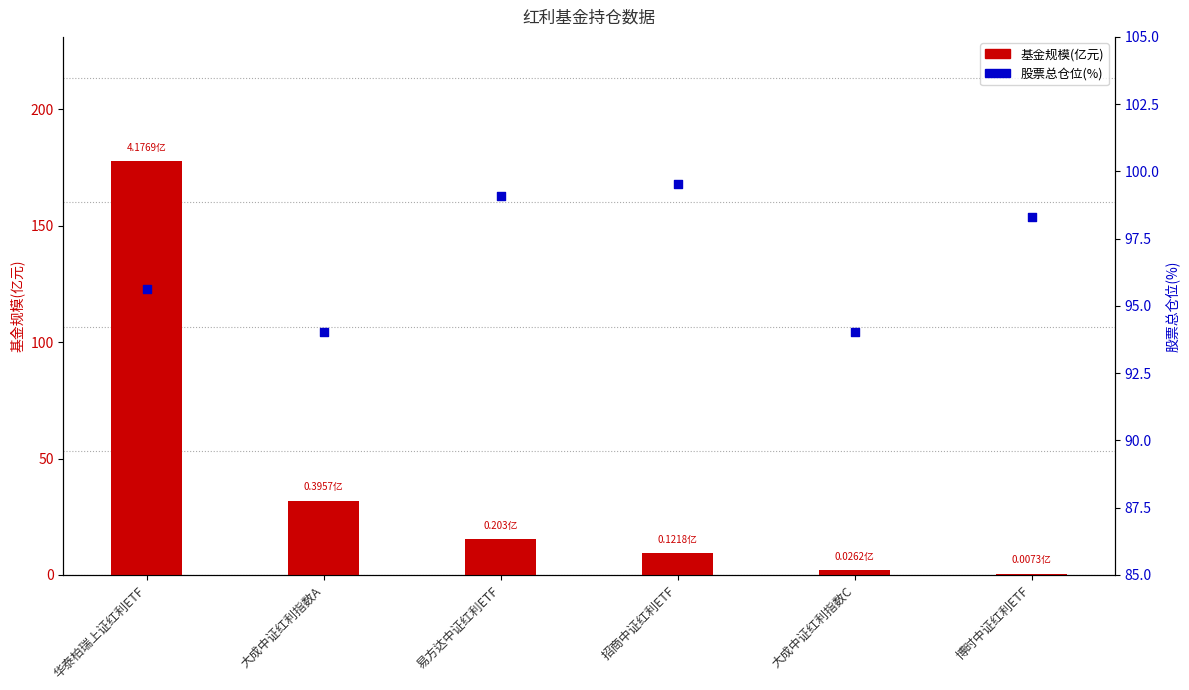

Which series contains the lowest Y value?

基金规模(亿元)